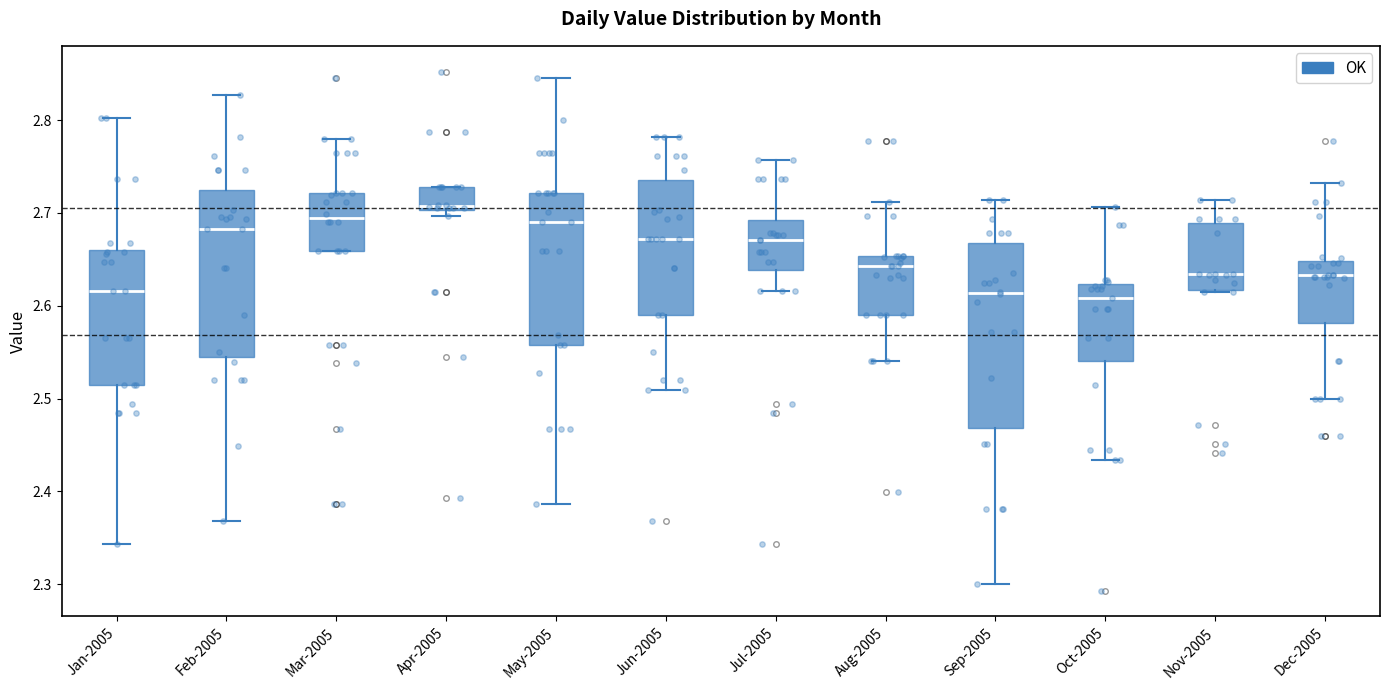

Comparing the boxes themselves (not the whiskers), which one is the tallest?

Sep-2005